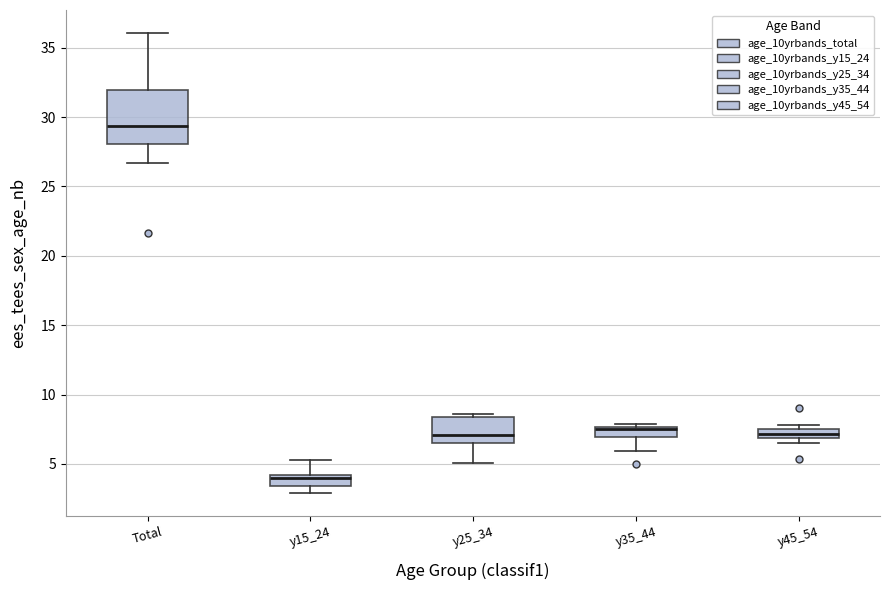

Comparing the boxes themselves (not the whiskers), which one is the tallest?

Total